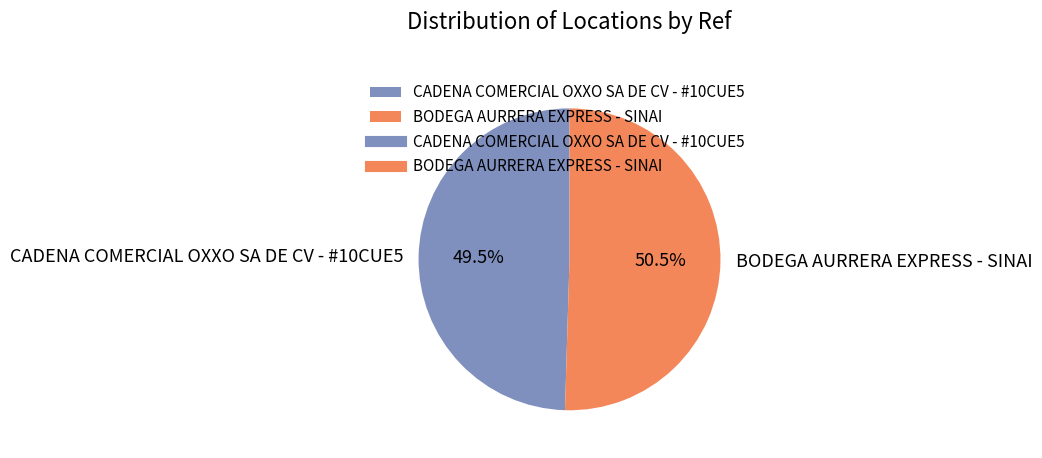

Between BODEGA AURRERA EXPRESS - SINAI and CADENA COMERCIAL OXXO SA DE CV - #10CUE5, which is larger?

BODEGA AURRERA EXPRESS - SINAI